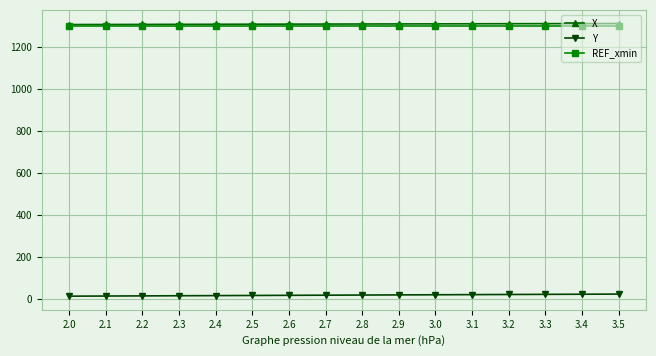

True or false: X and REF_xmin intersect in this chart.

False